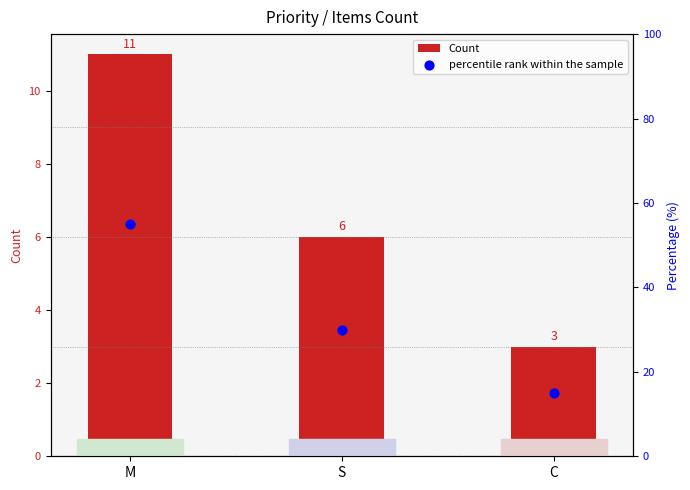

Which series reaches the maximum Y coordinate?

percentile rank within the sample